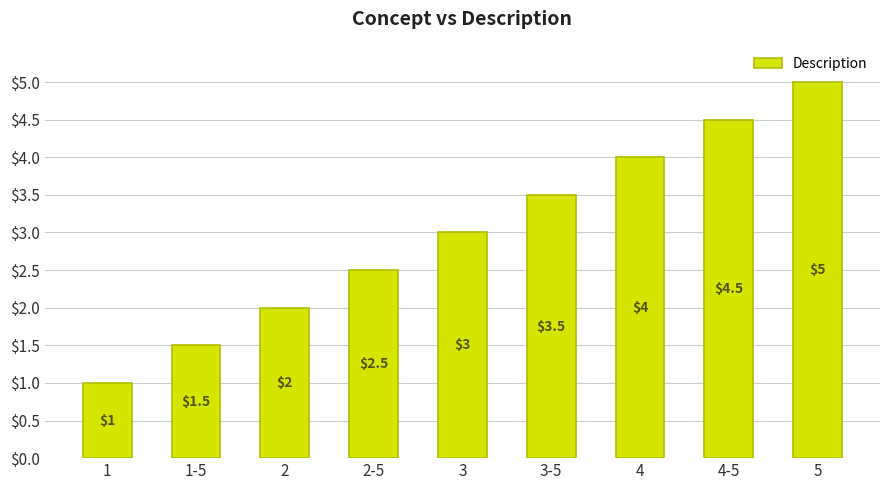

Reading left to right, extract all data points from this chart.

1=1.0	1-5=1.5	2=2.0	2-5=2.5	3=3.0	3-5=3.5	4=4.0	4-5=4.5	5=5.0